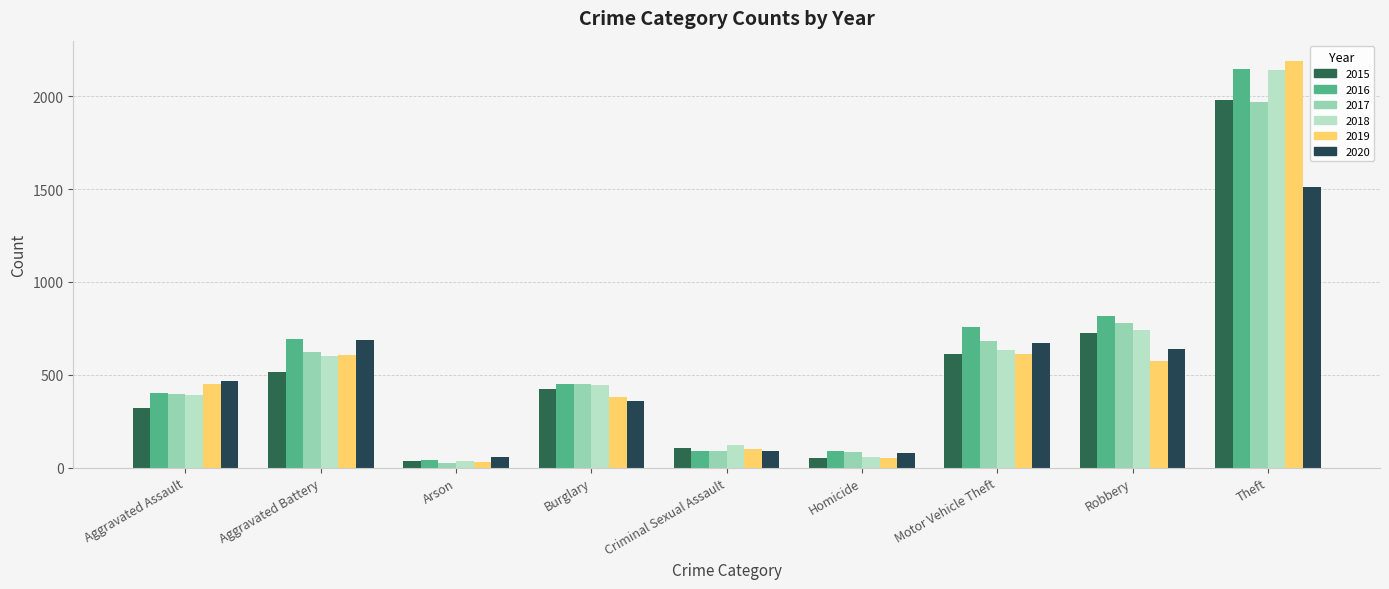

The 2020 series shows 89 at Criminal Sexual Assault. True or false?

True